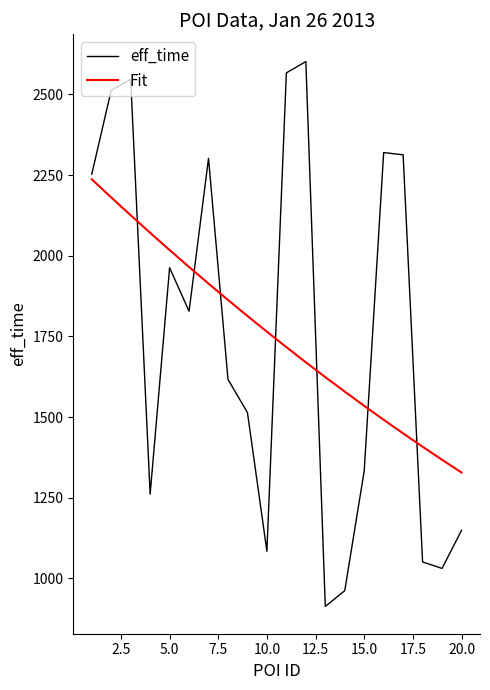

Which series has the widest spread of values?

eff_time